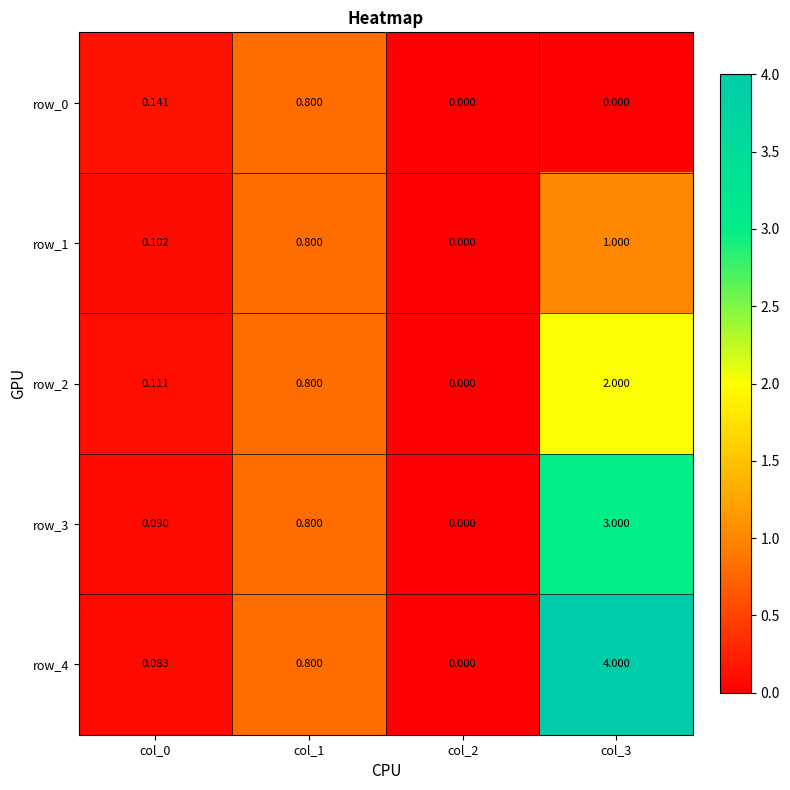

True or false: row_0 has a value of 0.0 at col_3.

True